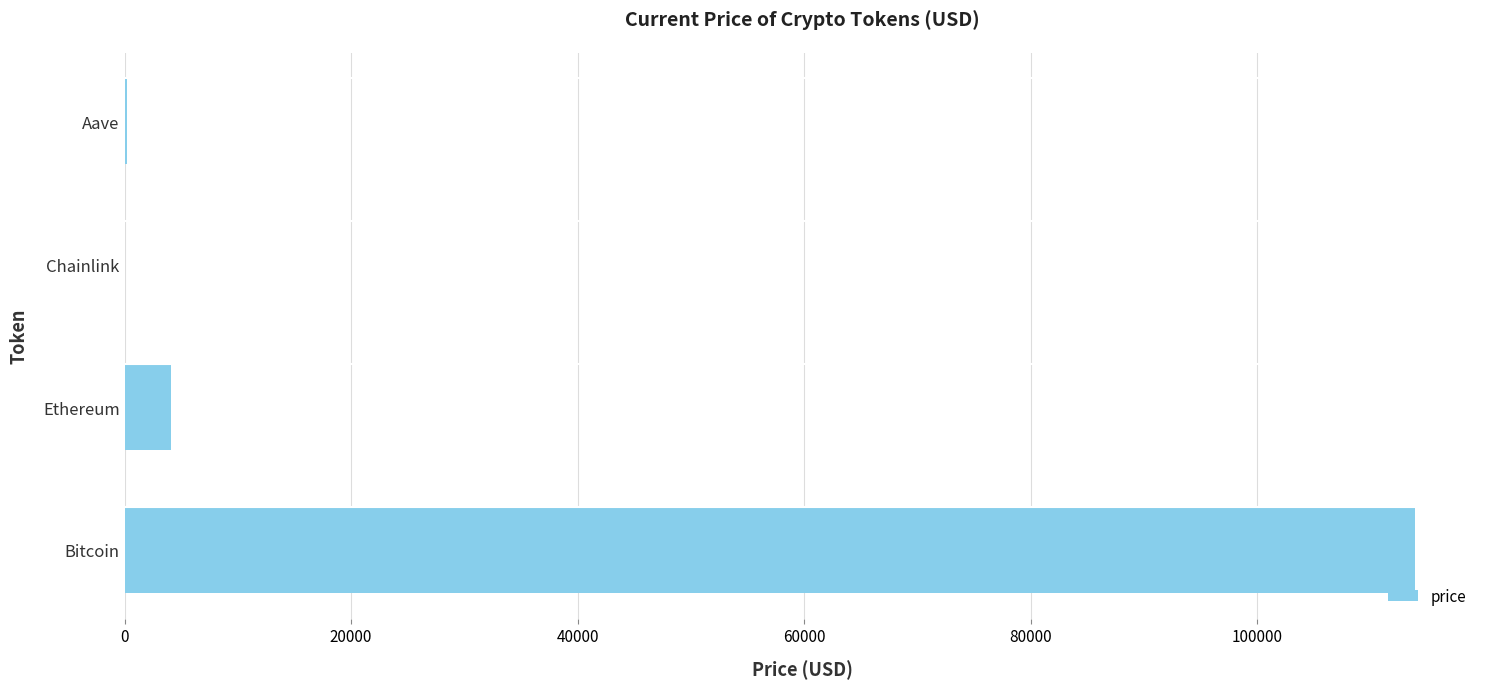

How many categories are shown in the chart?

4